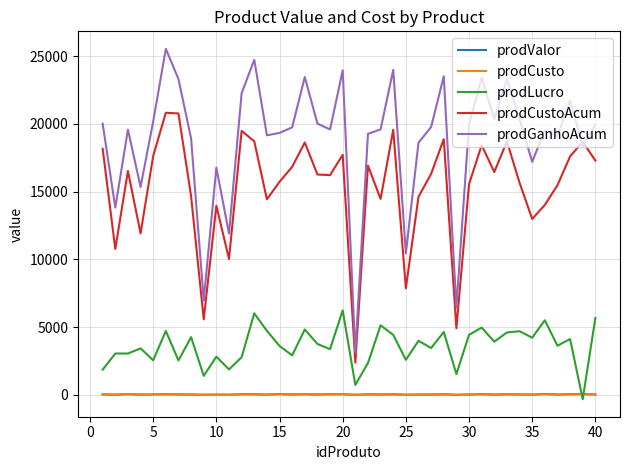

Which series has the largest range (max minus min)?

prodGanhoAcum